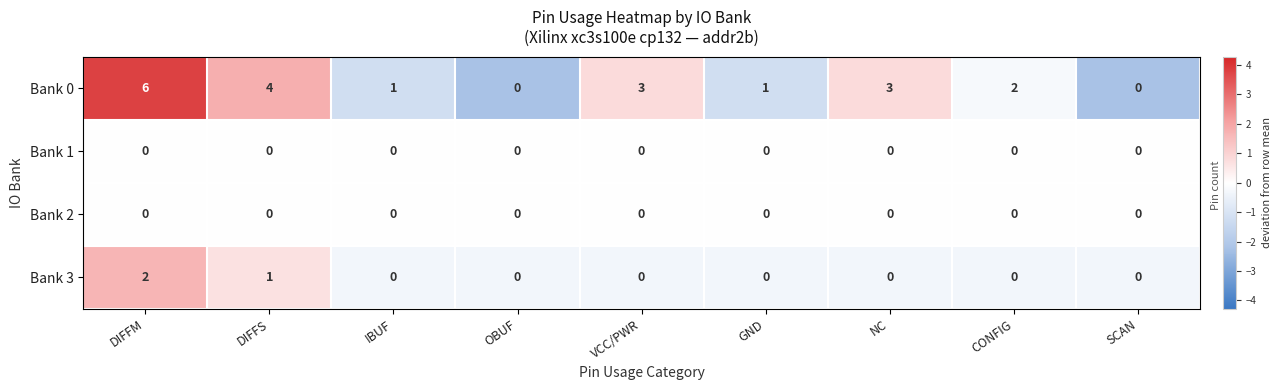

The value of Bank 1 at CONFIG is 0. True or false?

True